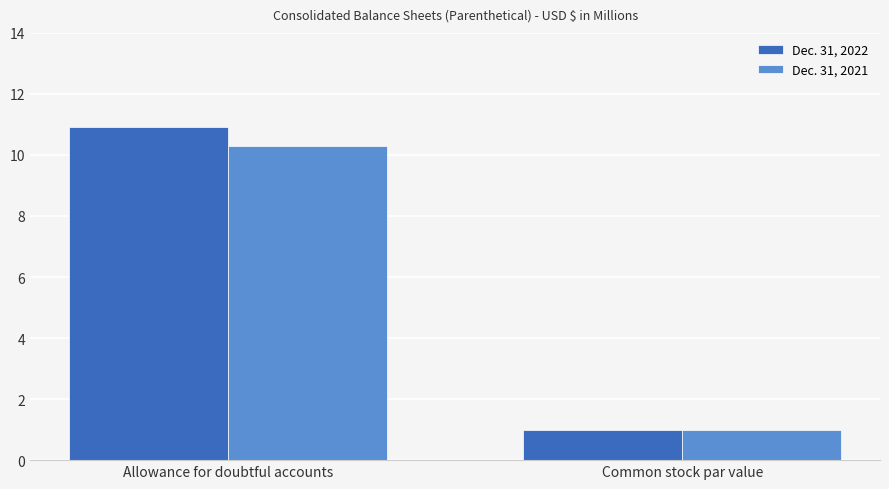

Where does the Dec. 31, 2021 series first go above 10?

Allowance for doubtful accounts